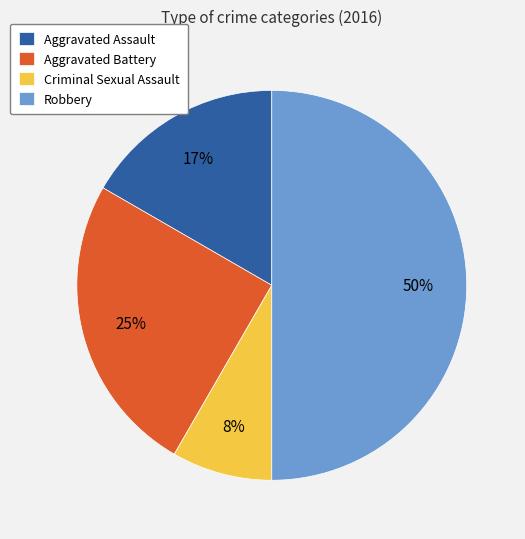

Do Robbery and Aggravated Assault together represent more than half of the pie?

Yes